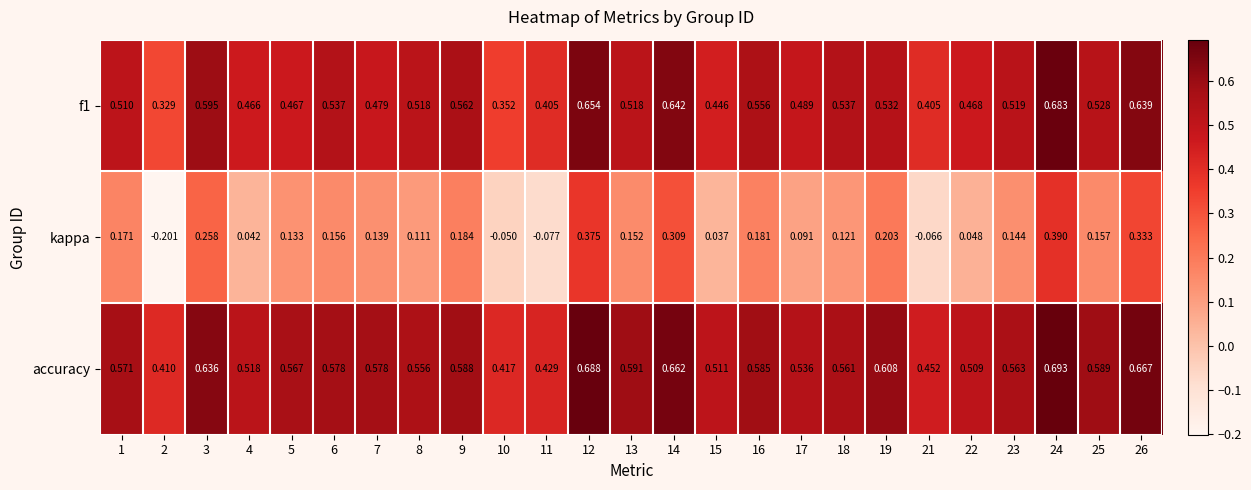

How many categories are shown in the chart?

25